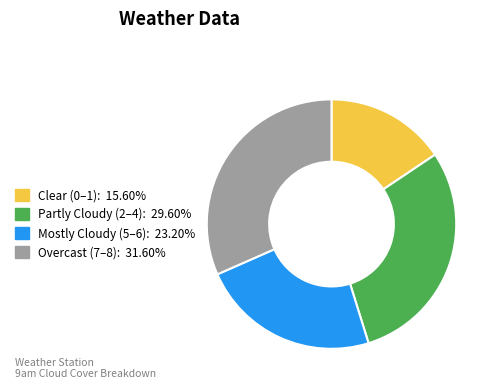

Does any single category account for the majority?

No